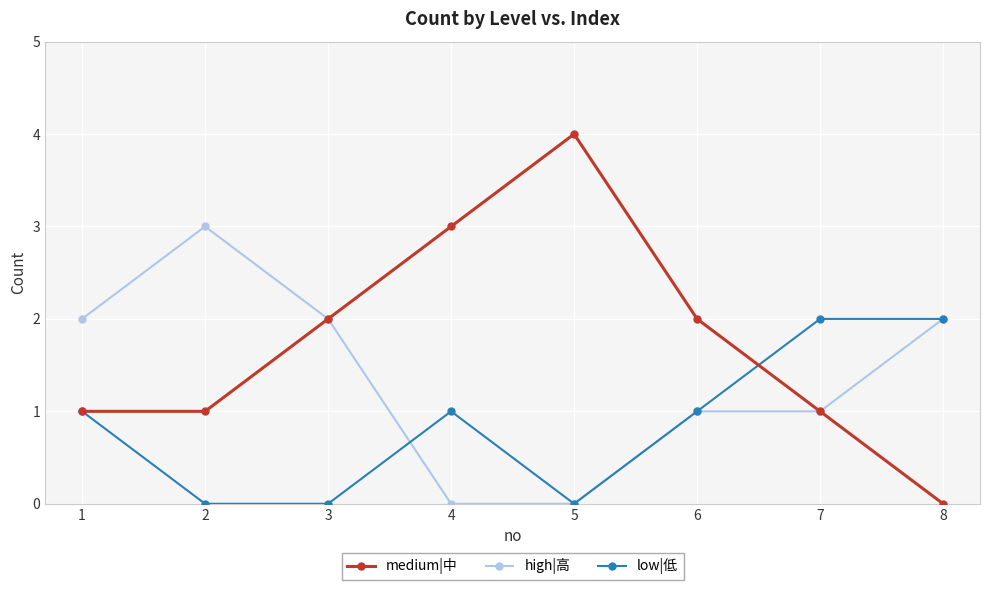

Reading left to right, what are all the values shown in this chart?

medium|中: 1=1	2=1	3=2	4=3	5=4	6=2	7=1	8=0
high|高: 1=2	2=3	3=2	4=0	5=0	6=1	7=1	8=2
low|低: 1=1	2=0	3=0	4=1	5=0	6=1	7=2	8=2